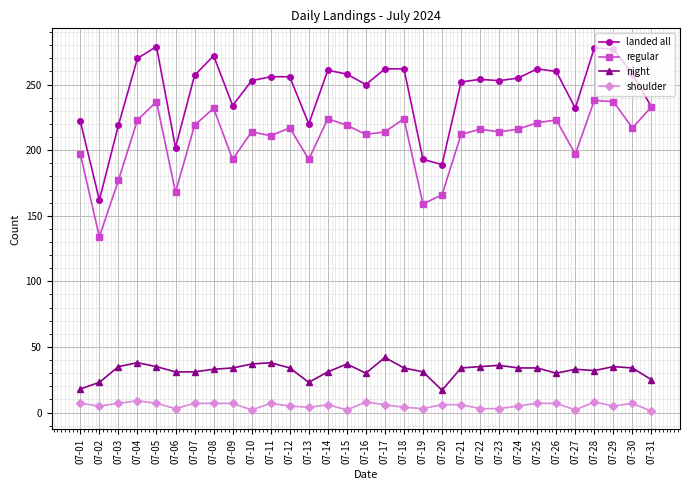

What is the maximum value shown in the chart?

279